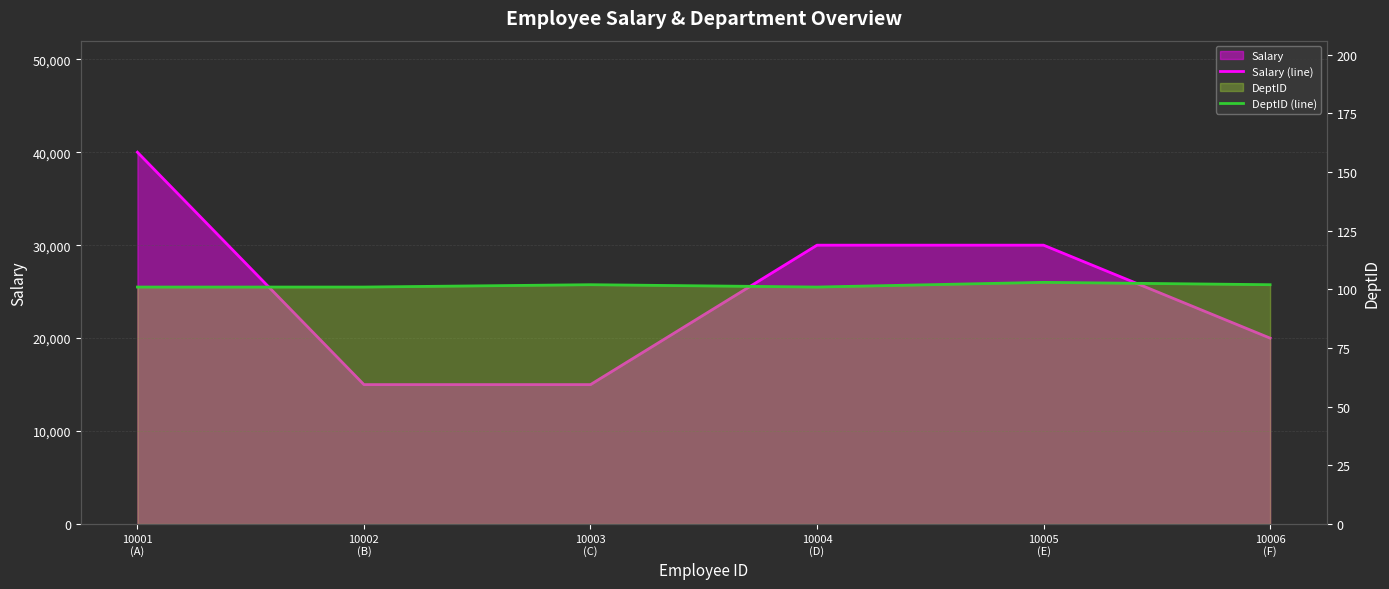

Between 10001
(A) and 10004
(D), which series saw the biggest shift?

Salary (line)